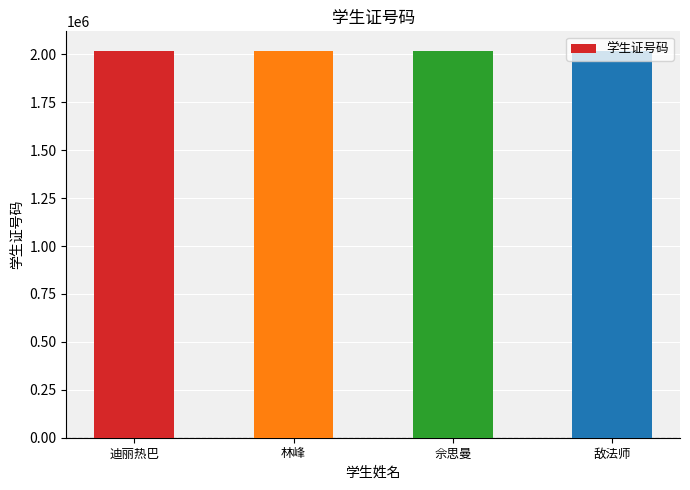

What is the sum of the values at 林峰 and 迪丽热巴?

4033115